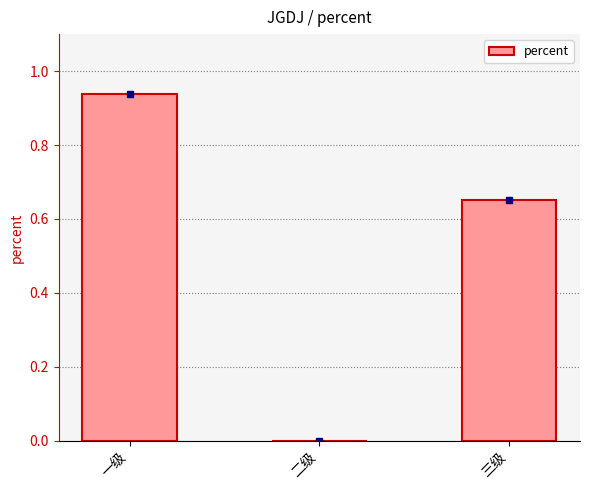

The value at 二级 is 0.4. True or false?

False